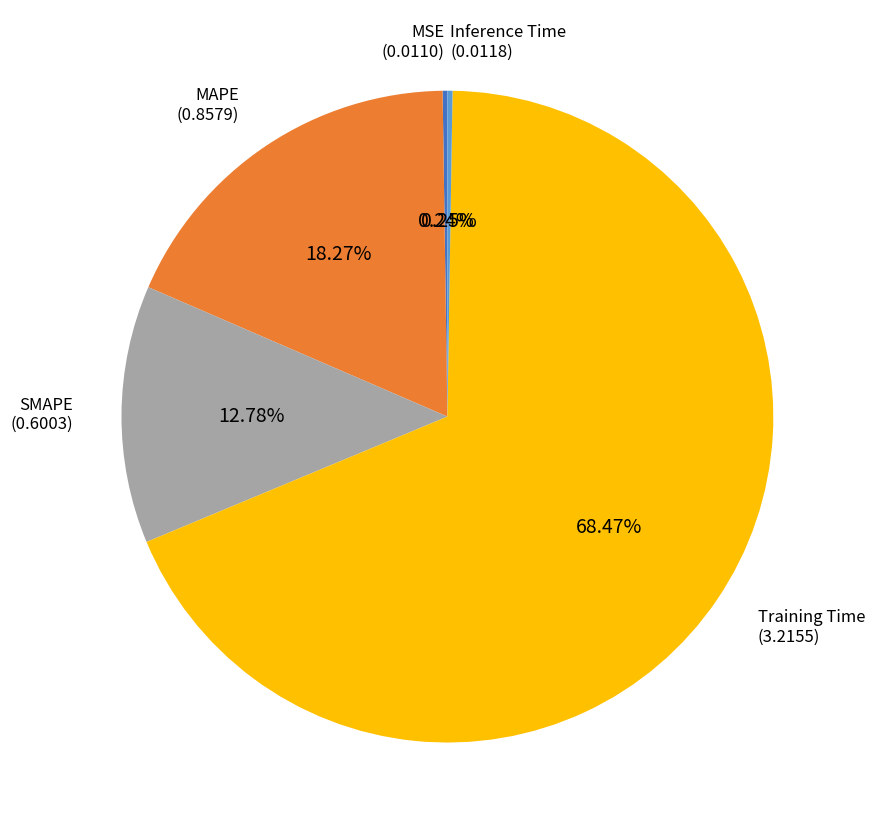

To the nearest percent, what is the average slice percentage?

20%